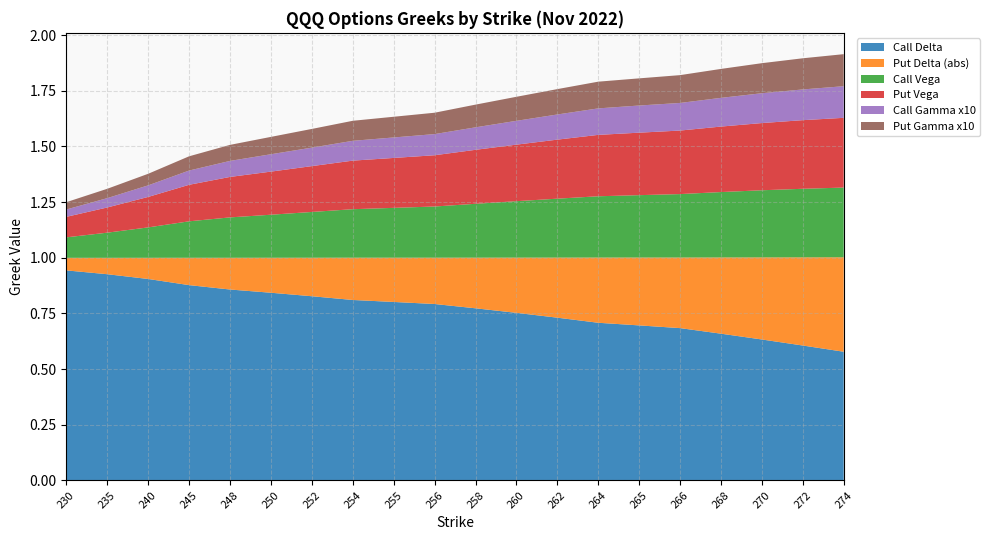

Reading left to right, extract all data points from this chart.

Call Delta: 0.9	0.9	0.9	0.9	0.9	0.8	0.8	0.8	0.8	0.8	0.8	0.8	0.7	0.7	0.7	0.7	0.7	0.6	0.6	0.6
Put Delta (abs): 0.1	0.1	0.1	0.1	0.1	0.2	0.2	0.2	0.2	0.2	0.2	0.2	0.3	0.3	0.3	0.3	0.3	0.4	0.4	0.4
Call Vega: 0.1	0.1	0.1	0.2	0.2	0.2	0.2	0.2	0.2	0.2	0.2	0.3	0.3	0.3	0.3	0.3	0.3	0.3	0.3	0.3
Put Vega: 0.1	0.1	0.1	0.2	0.2	0.2	0.2	0.2	0.2	0.2	0.2	0.3	0.3	0.3	0.3	0.3	0.3	0.3	0.3	0.3
Call Gamma x10: 0.0	0.0	0.1	0.1	0.1	0.1	0.1	0.1	0.1	0.1	0.1	0.1	0.1	0.1	0.1	0.1	0.1	0.1	0.1	0.1
Put Gamma x10: 0.0	0.0	0.1	0.1	0.1	0.1	0.1	0.1	0.1	0.1	0.1	0.1	0.1	0.1	0.1	0.1	0.1	0.1	0.1	0.1